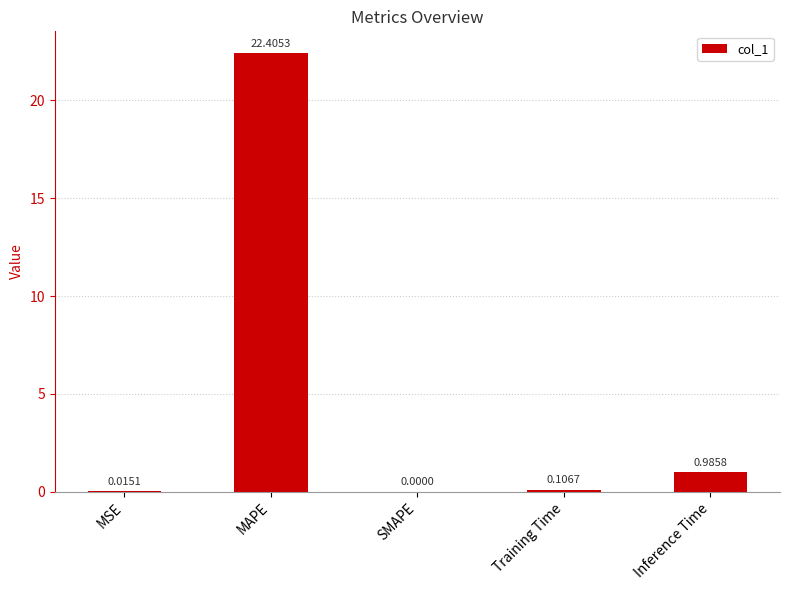

What is the change in value from MAPE to Inference Time?

-21.4